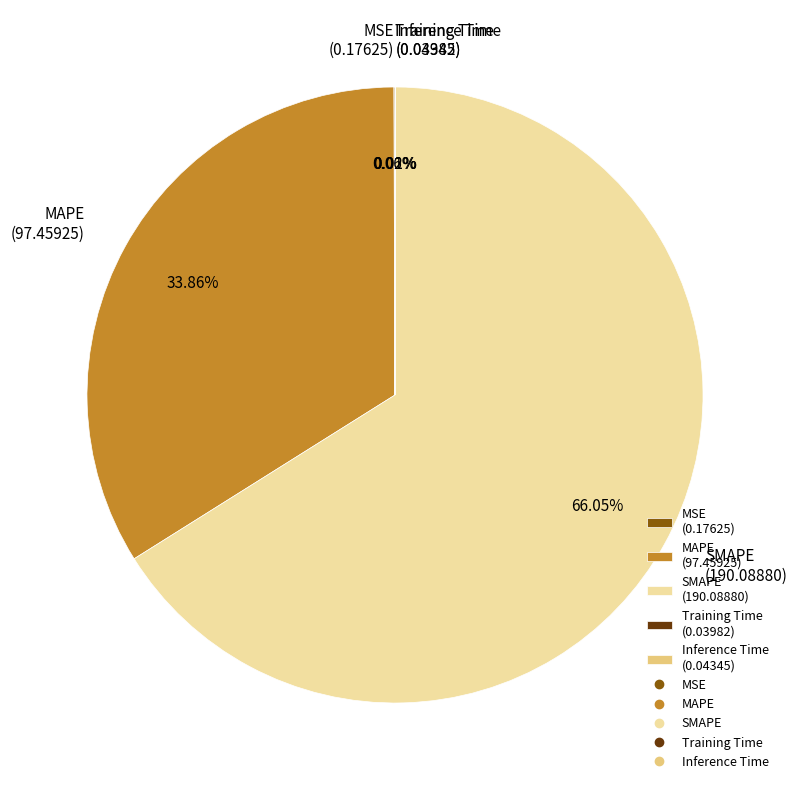

Is there any slice that represents more than half of the pie?

Yes